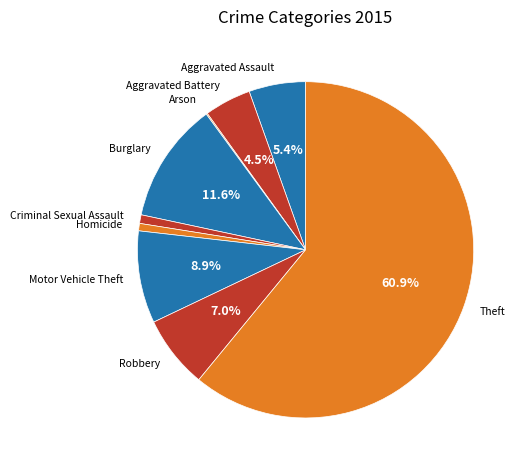

Is Theft the majority of the pie?

Yes